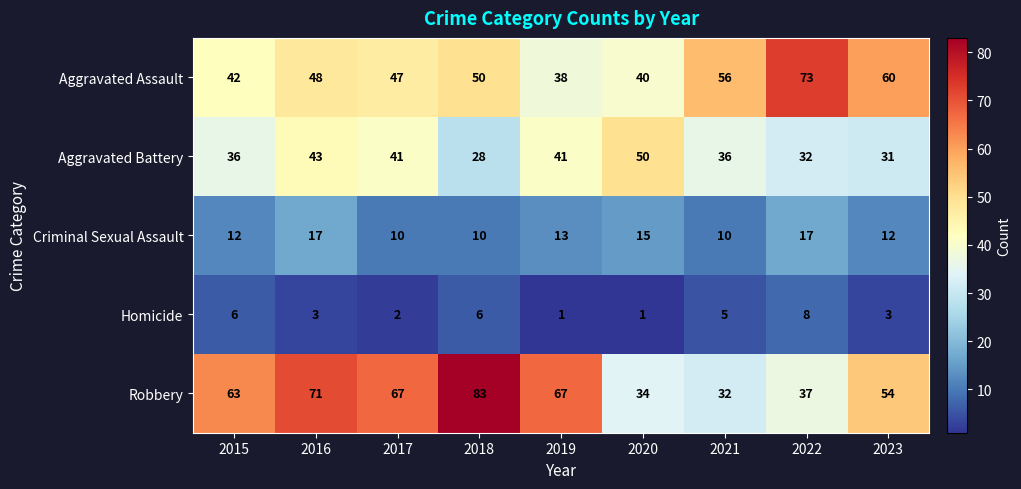

Where is Robbery nearest to the value 57?

2023